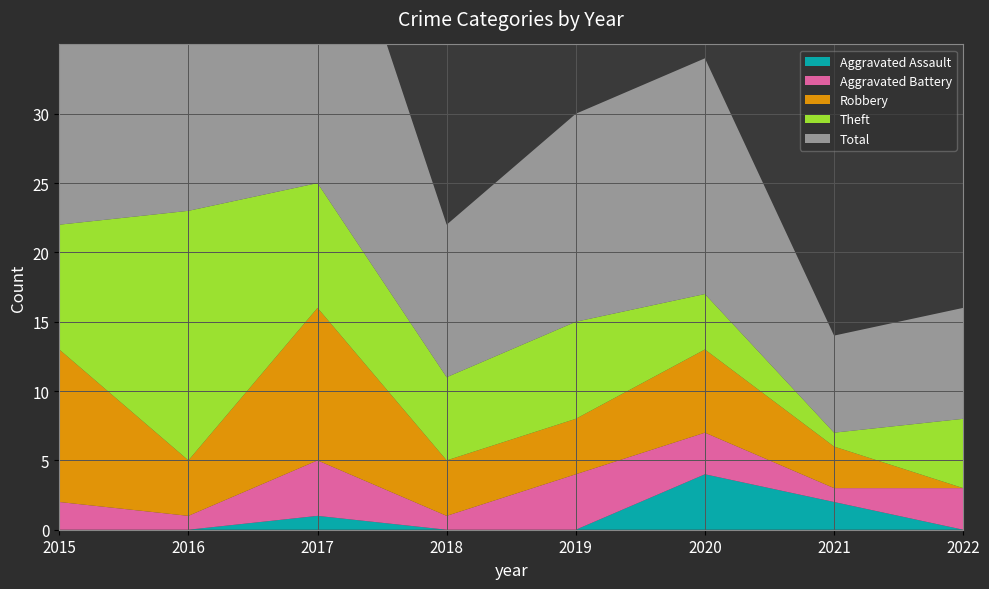

Reading left to right, list all the values displayed in this chart.

Aggravated Assault: 2015=0	2016=0	2017=1	2018=0	2019=0	2020=4	2021=2	2022=0
Aggravated Battery: 2015=2	2016=1	2017=4	2018=1	2019=4	2020=3	2021=1	2022=3
Robbery: 2015=11	2016=4	2017=11	2018=4	2019=4	2020=6	2021=3	2022=0
Theft: 2015=9	2016=18	2017=9	2018=6	2019=7	2020=4	2021=1	2022=5
Total: 2015=23	2016=23	2017=25	2018=11	2019=15	2020=17	2021=7	2022=8